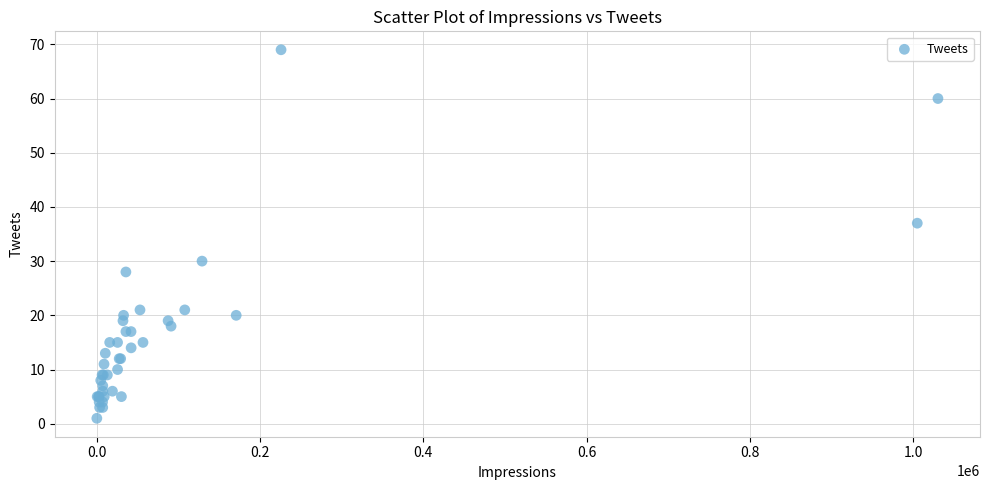

What Y value in the scatter plot is closest to 35?

37